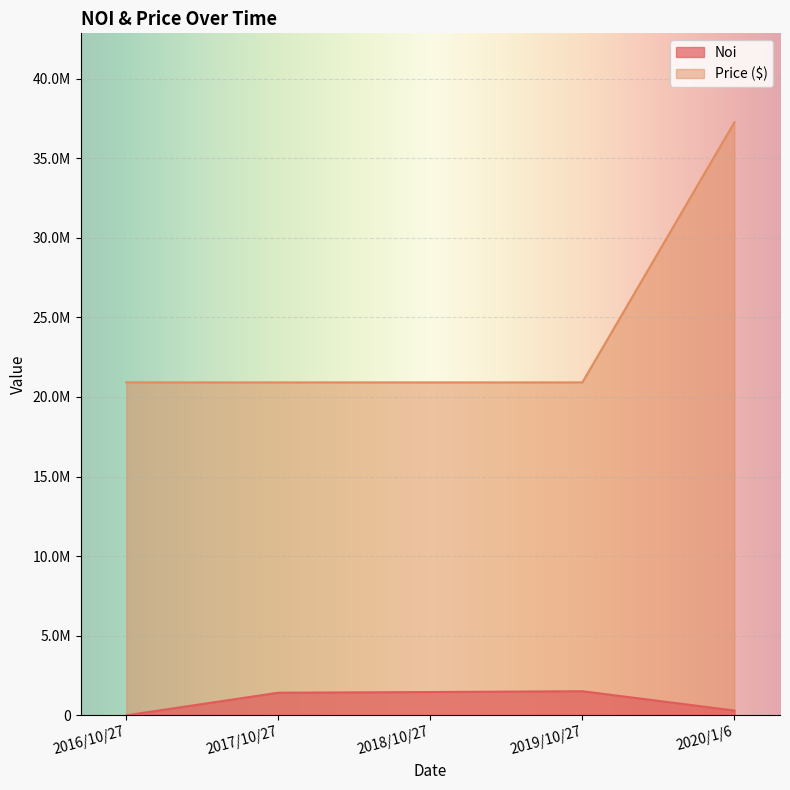

Which series changed the most between 2017/10/27 and 2018/10/27?

Noi